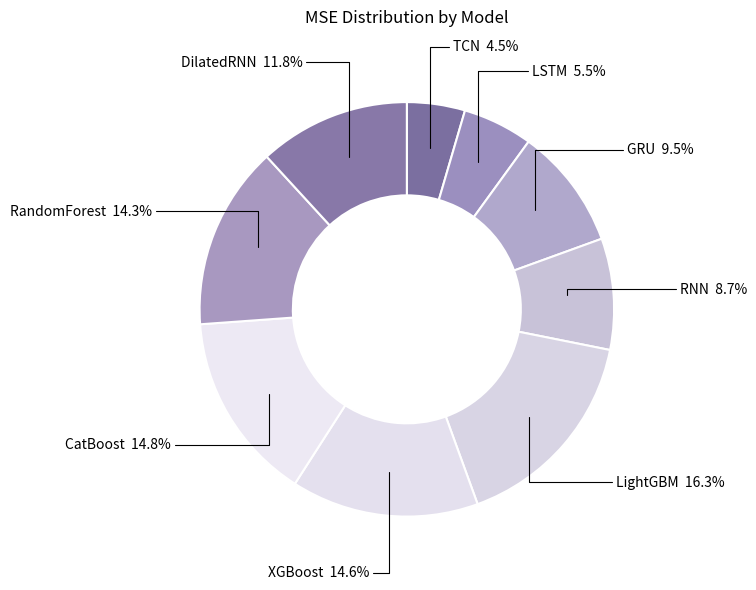

What is the largest slice in the pie chart?

LightGBM